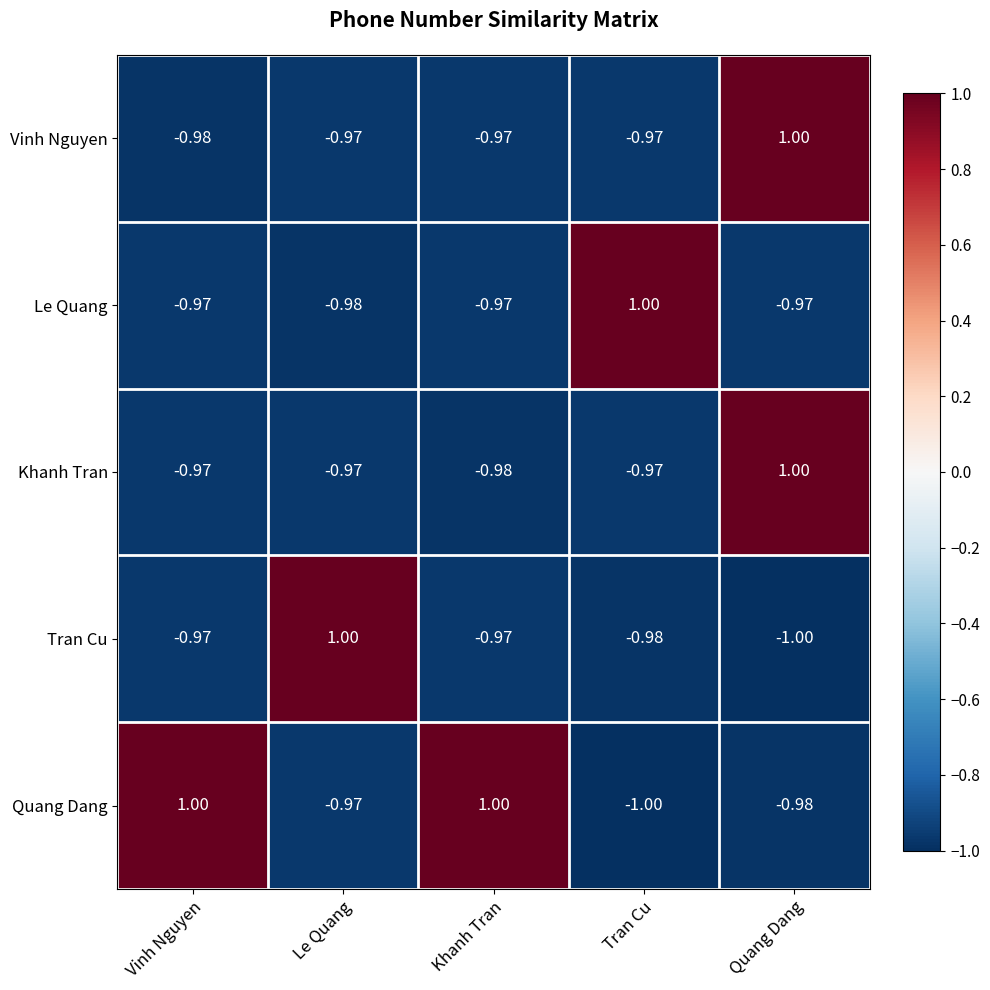

Count the number of data series in this chart.

5